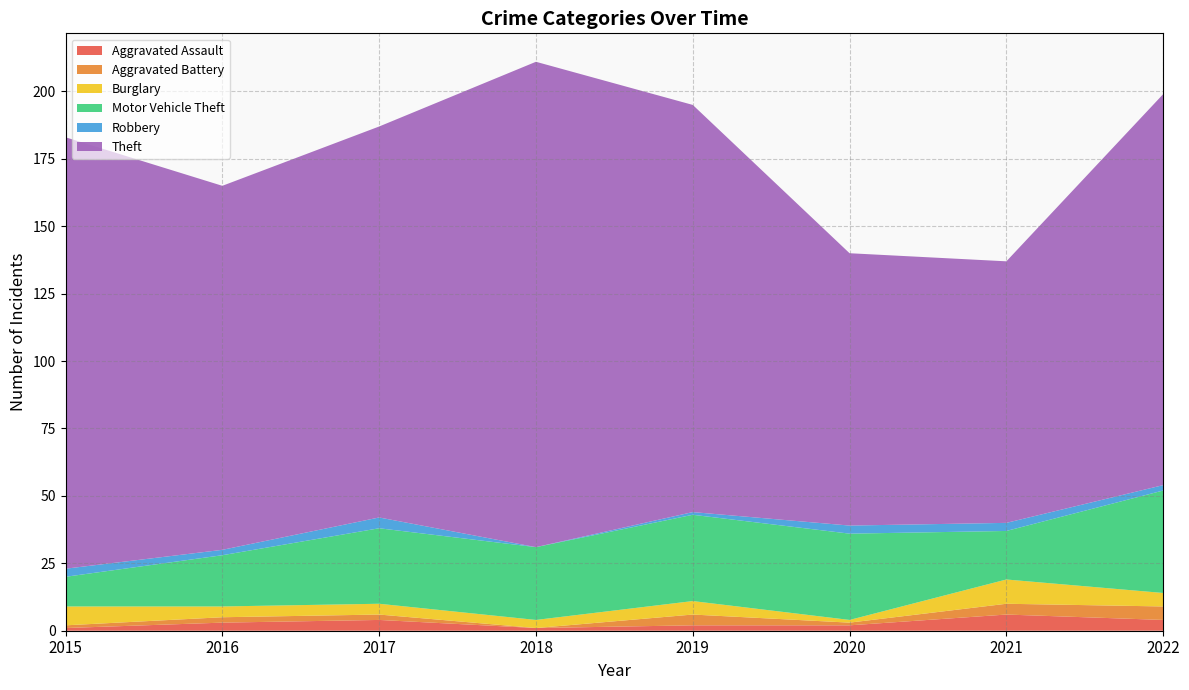

Reading left to right, what are all the values shown in this chart?

Aggravated Assault: 1	3	4	1	2	2	6	4
Aggravated Battery: 1	2	2	0	4	1	4	5
Burglary: 7	4	4	3	5	1	9	5
Motor Vehicle Theft: 11	19	28	27	32	32	18	38
Robbery: 3	2	4	0	1	3	3	2
Theft: 160	135	145	180	151	101	97	145